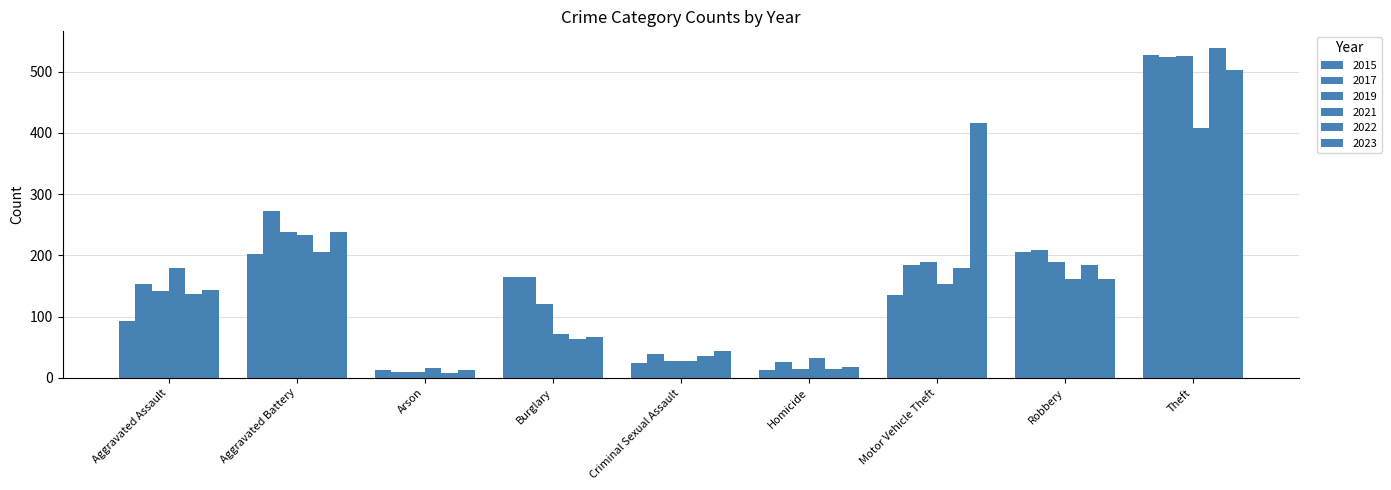

Which category has the highest value across all series?

Theft